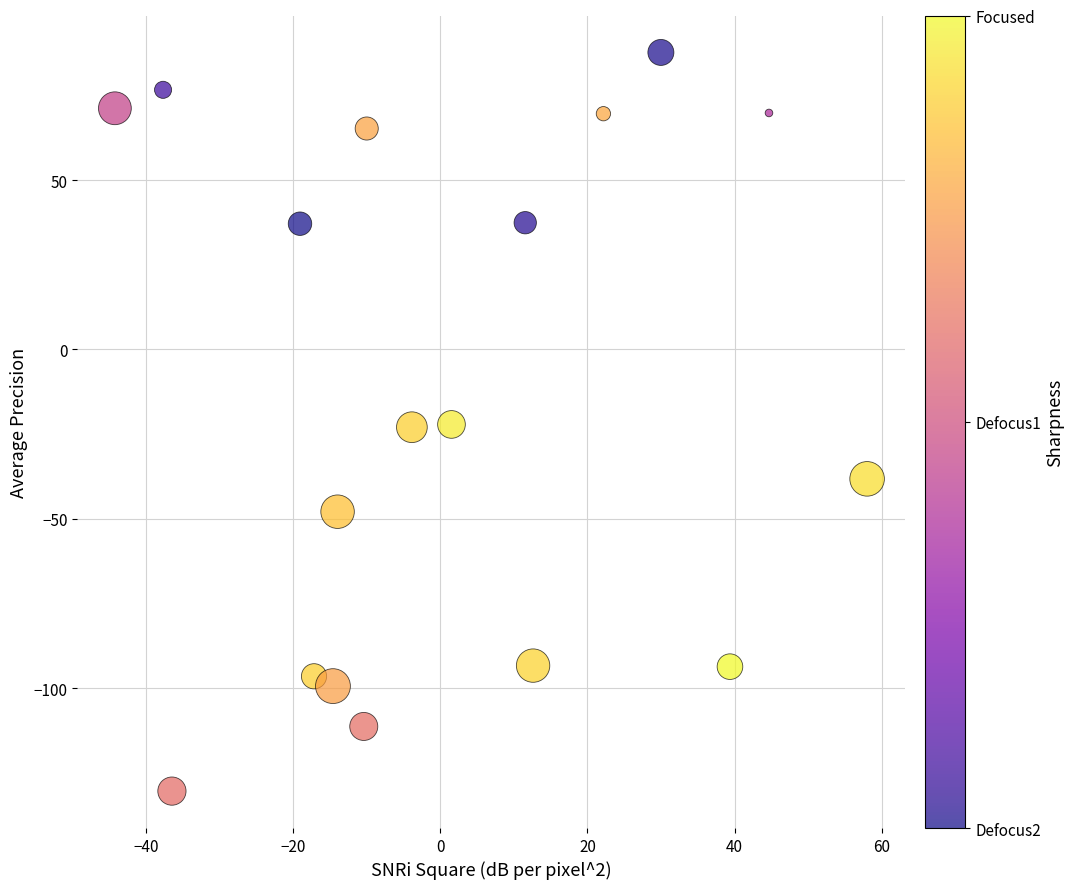

What is the range of X values (max minus min)?

102.3